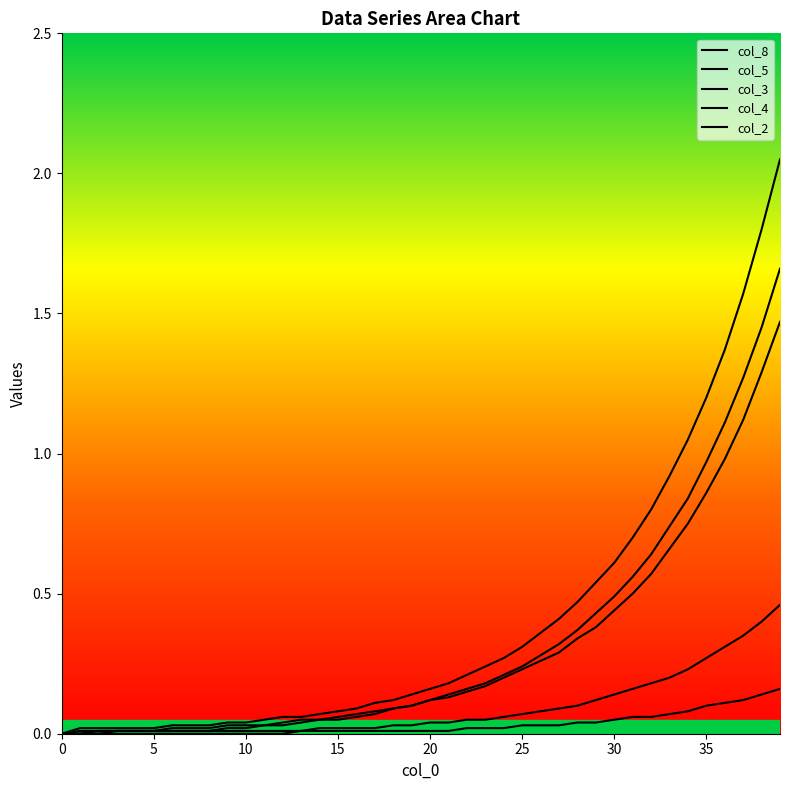

Reading right to left, what are all the values shown in this chart?

col_8: 1.7	1.4	1.3	1.1	1.0	0.8	0.7	0.6	0.6	0.5	0.4	0.4	0.3	0.3	0.2	0.2	0.2	0.2	0.1	0.1	0.1	0.1	0.1	0.1	0.1	0.1	0.0	0.0	0.0	0.0	0.0	0.0	0.0	0.0	0.0	0.0	0.0	0.0	0.0	0.0
col_5: 1.5	1.3	1.1	1.0	0.9	0.8	0.7	0.6	0.5	0.4	0.4	0.3	0.3	0.3	0.2	0.2	0.2	0.1	0.1	0.1	0.1	0.1	0.1	0.1	0.1	0.1	0.1	0.0	0.0	0.0	0.0	0.0	0.0	0.0	0.0	0.0	0.0	0.0	0.0	0.0
col_3: 2.0	1.8	1.6	1.4	1.2	1.1	0.9	0.8	0.7	0.6	0.5	0.5	0.4	0.4	0.3	0.3	0.2	0.2	0.2	0.2	0.1	0.1	0.1	0.1	0.1	0.1	0.1	0.1	0.1	0.0	0.0	0.0	0.0	0.0	0.0	0.0	0.0	0.0	0.0	0.0
col_4: 0.2	0.1	0.1	0.1	0.1	0.1	0.1	0.1	0.1	0.1	0.0	0.0	0.0	0.0	0.0	0.0	0.0	0.0	0.0	0.0	0.0	0.0	0.0	0.0	0.0	0.0	0.0	0.0	0.0	0.0	0.0	0.0	0.0	0.0	0.0	0.0	0.0	0.0	0.0	0.0
col_2: 0.5	0.4	0.3	0.3	0.3	0.2	0.2	0.2	0.2	0.1	0.1	0.1	0.1	0.1	0.1	0.1	0.1	0.1	0.0	0.0	0.0	0.0	0.0	0.0	0.0	0.0	0.0	0.0	0.0	0.0	0.0	0.0	0.0	0.0	0.0	0.0	0.0	0.0	0.0	0.0